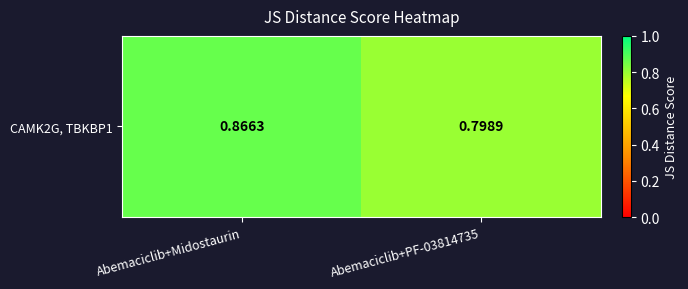

List the labels in order of value, largest first.

Abemaciclib+Midostaurin, Abemaciclib+PF-03814735